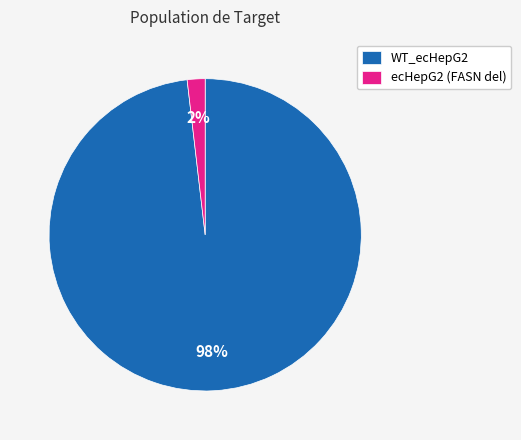

Is the sum of ecHepG2 (FASN del) and WT_ecHepG2 greater than half?

Yes